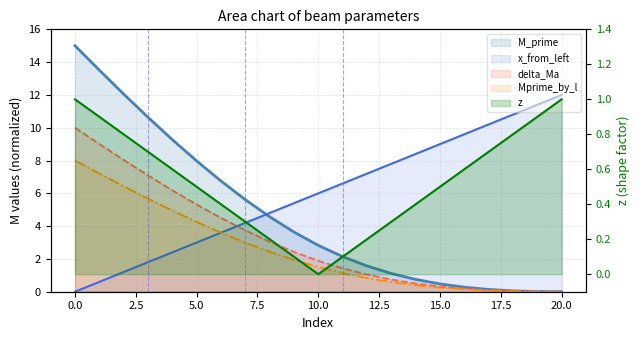

Where is M_prime nearest to the value 7?

6